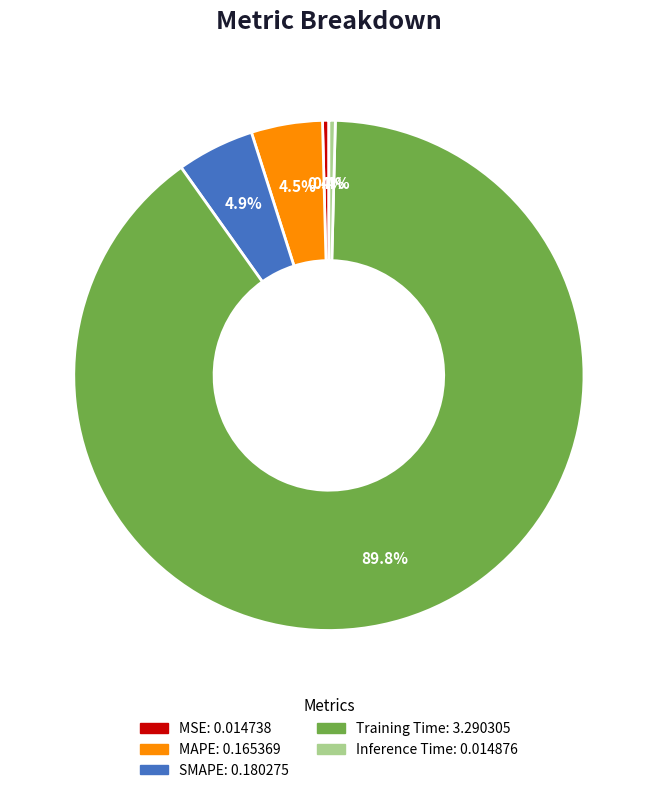

Which category has the biggest portion of the pie?

Training Time